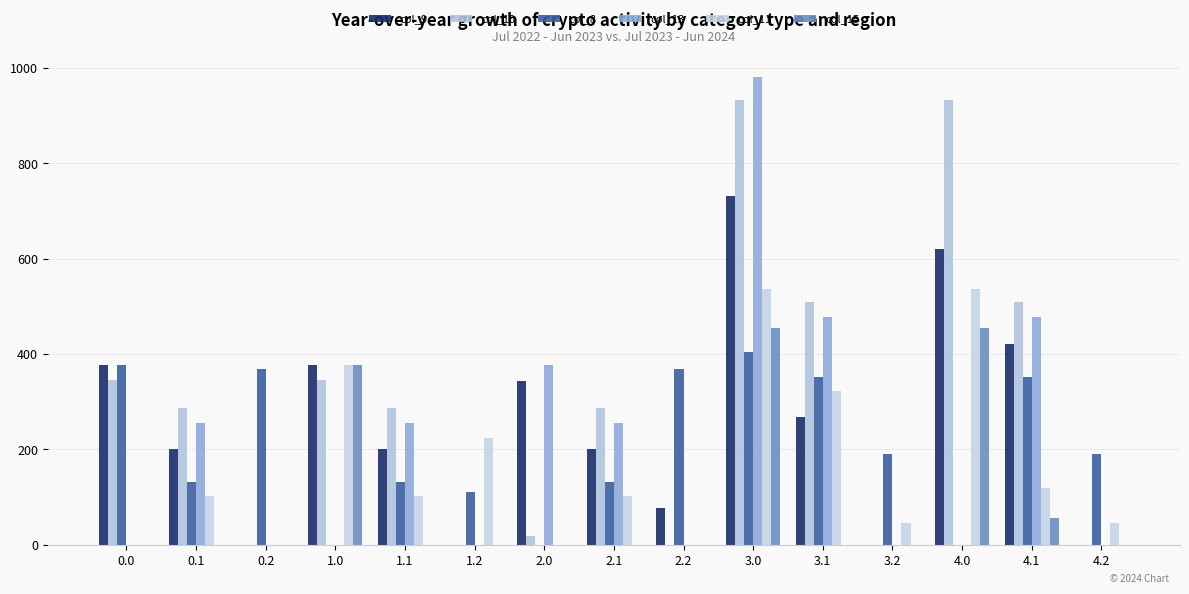

Which series has the widest spread of values?

col_13